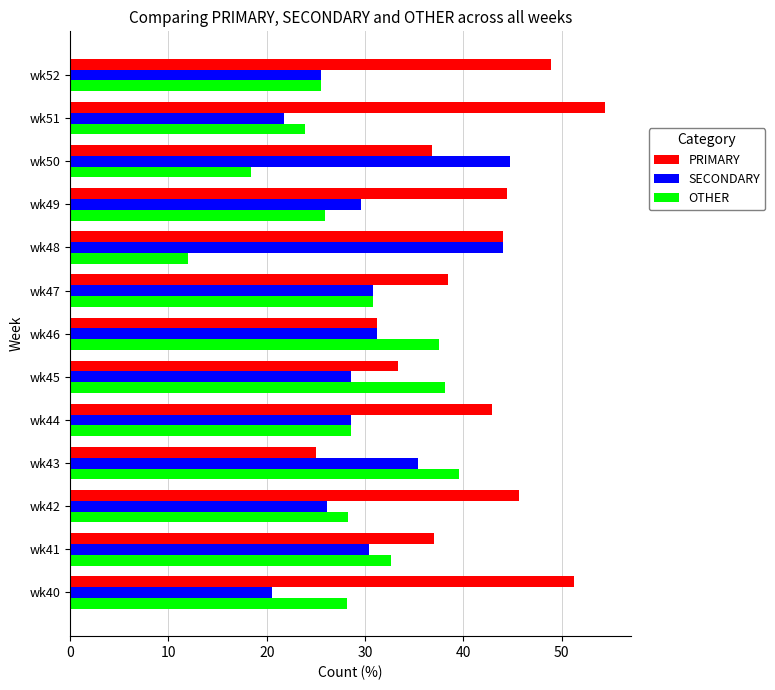

Which category has the lowest value in the OTHER series?

wk48